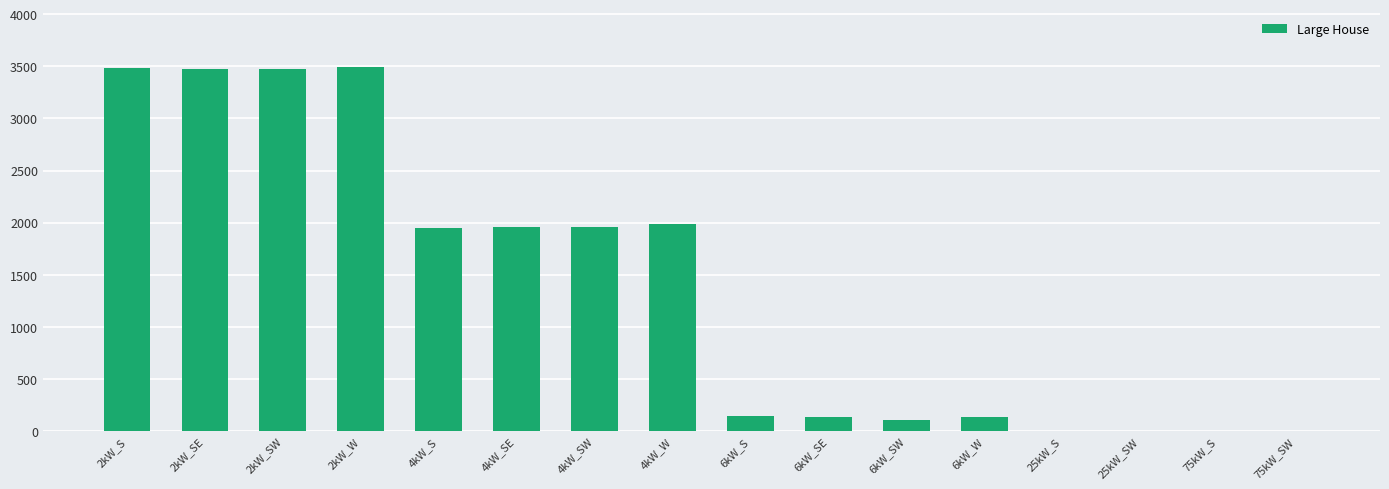

At which label is the value closest to 1749?

4kW_S